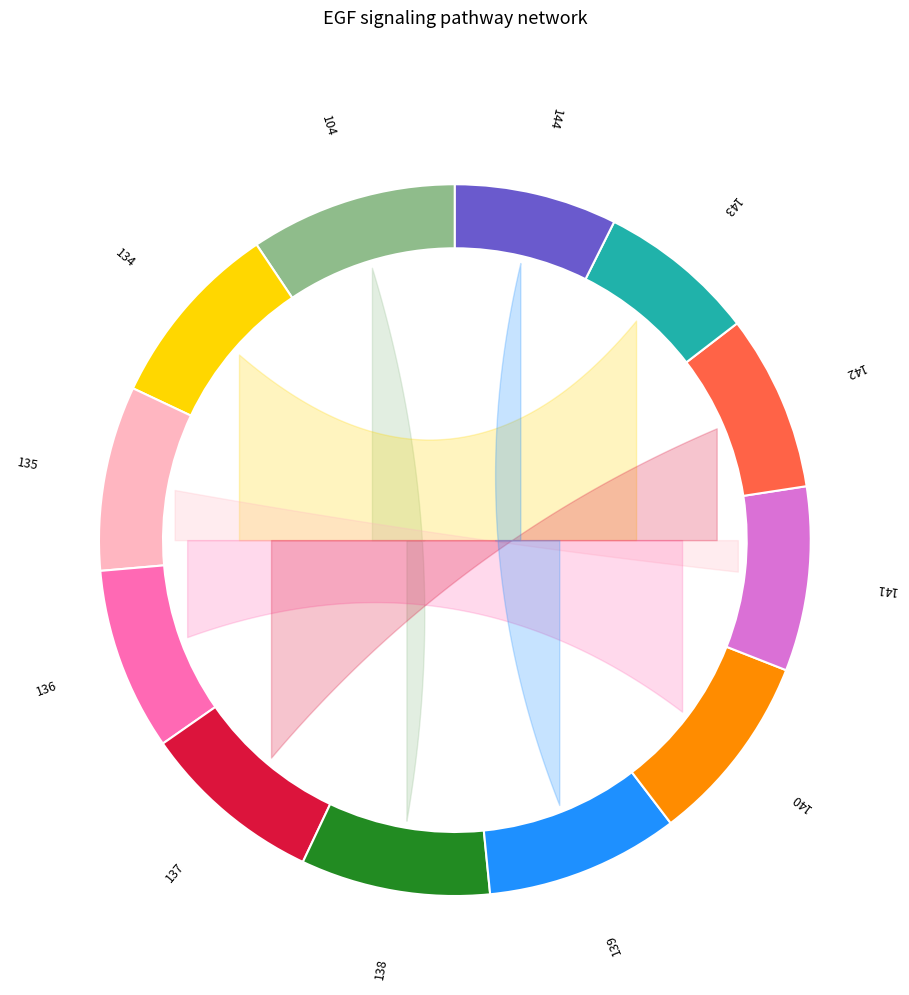

Is there any slice that represents more than half of the pie?

No